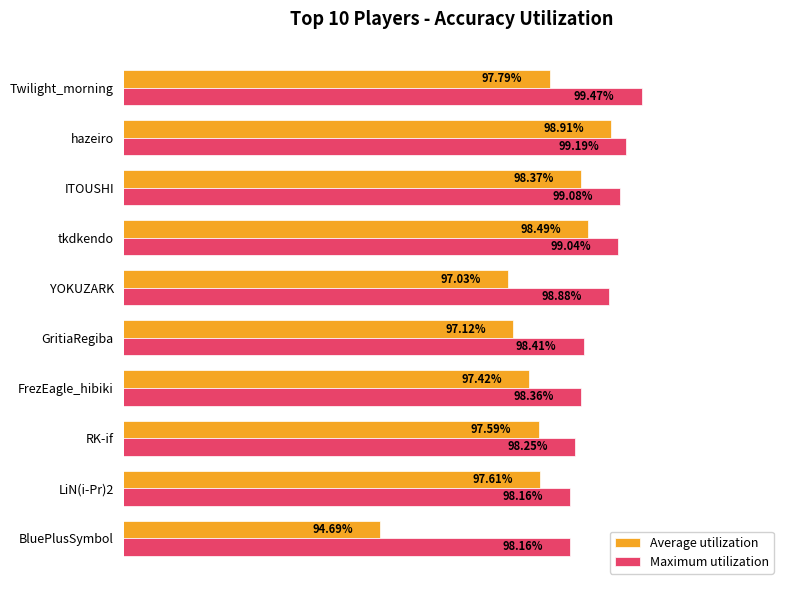

Rank the series by their maximum value, from highest to lowest.

Maximum utilization, Average utilization